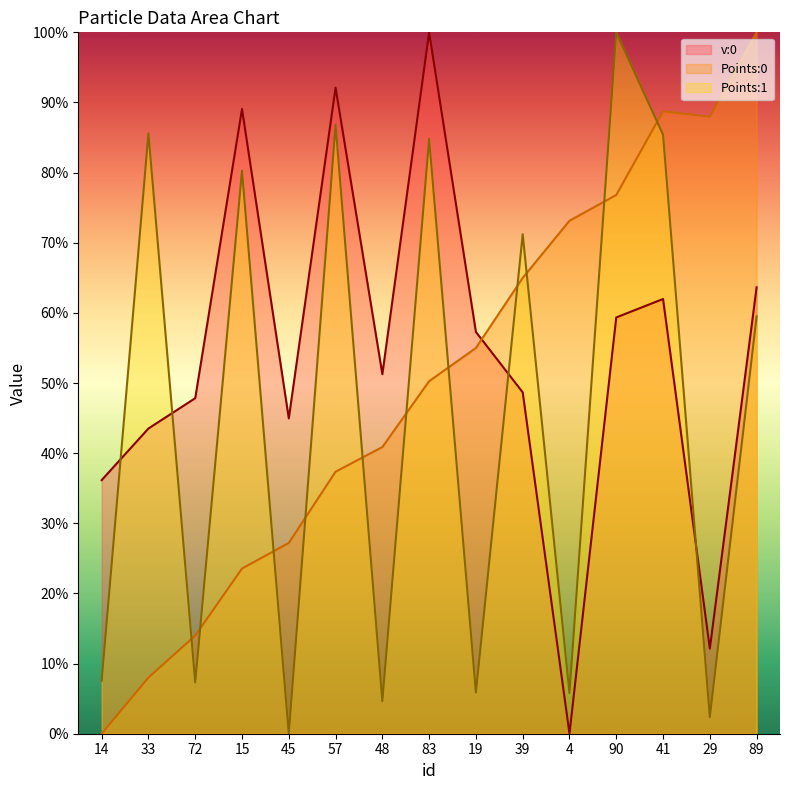

True or false: Points:0 has more than 1 points higher than both neighbors.

False